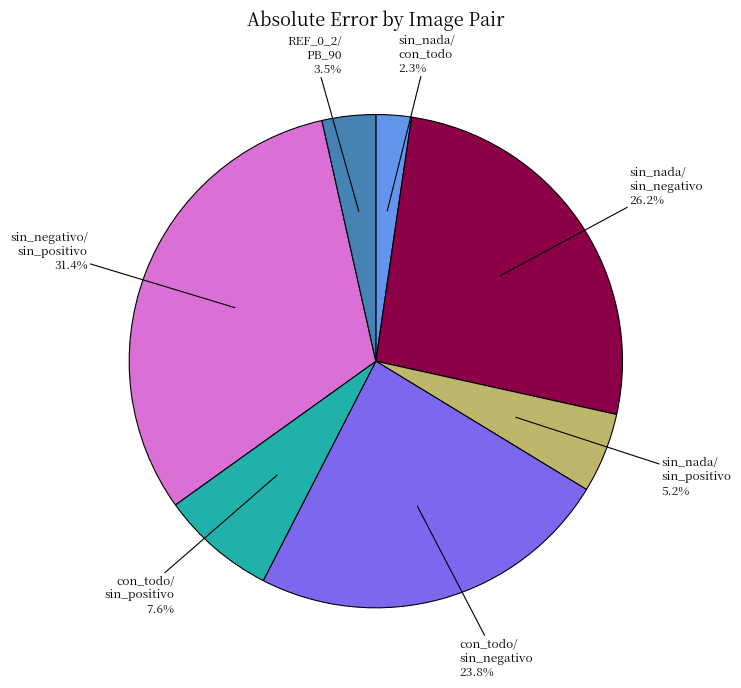

Is there a majority slice in this chart?

No